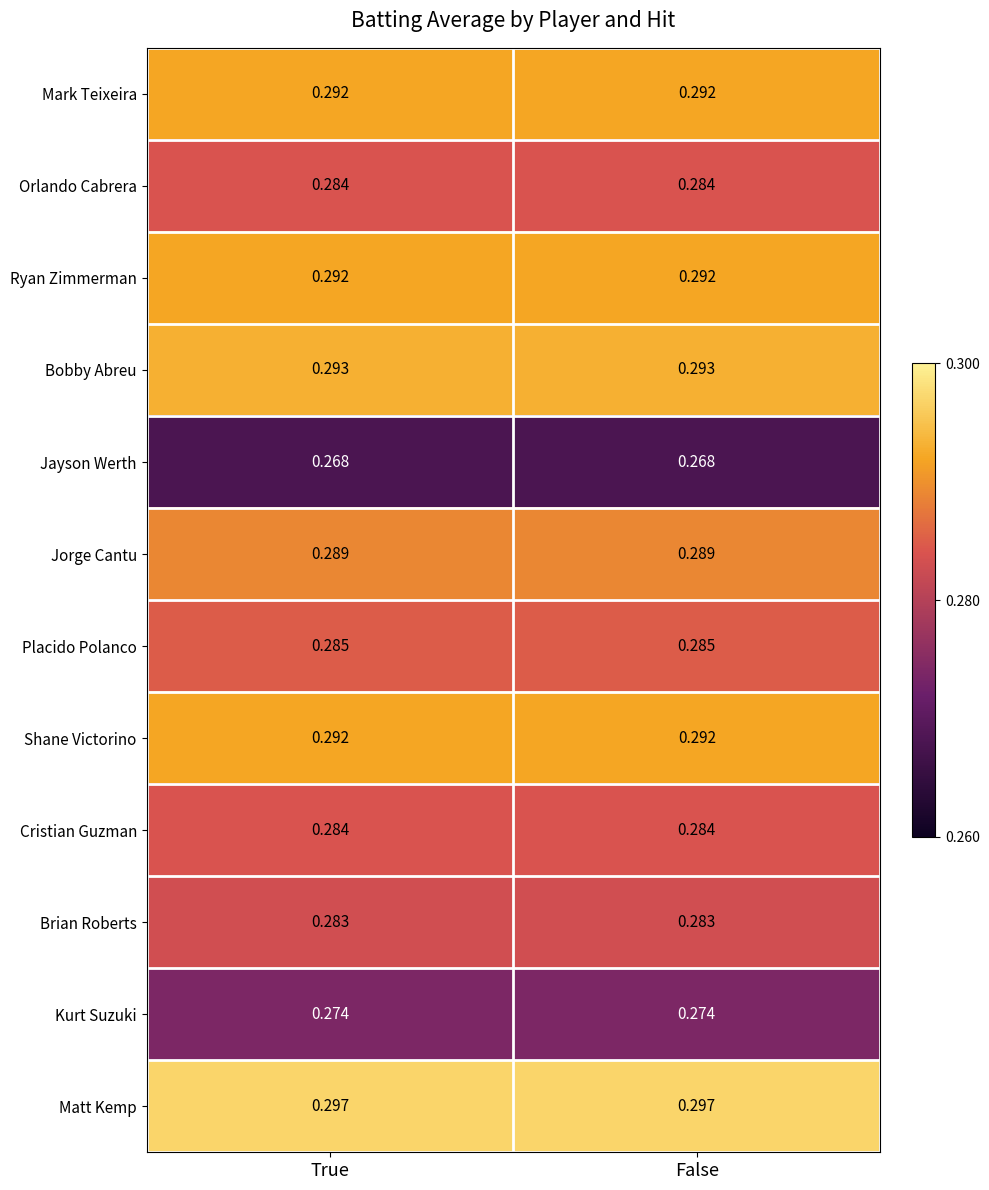

Which series has the largest total across all categories?

Matt Kemp